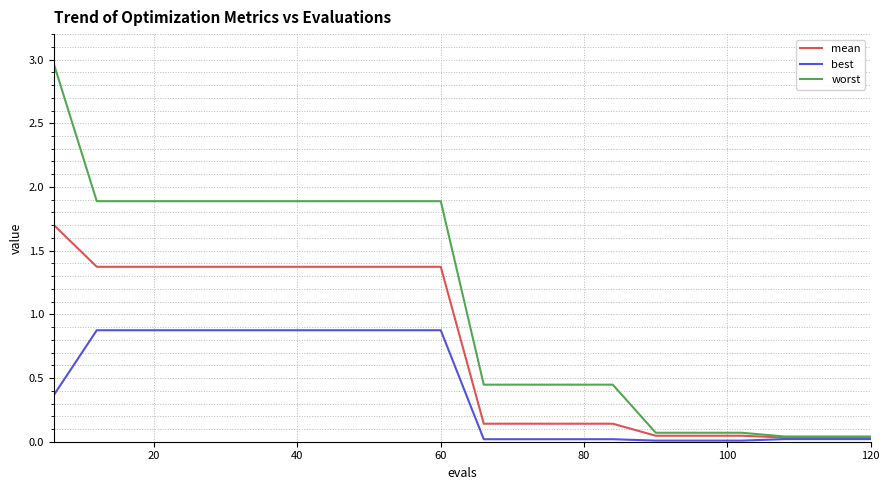

List the series in order of their overall mean, lowest first.

best, mean, worst